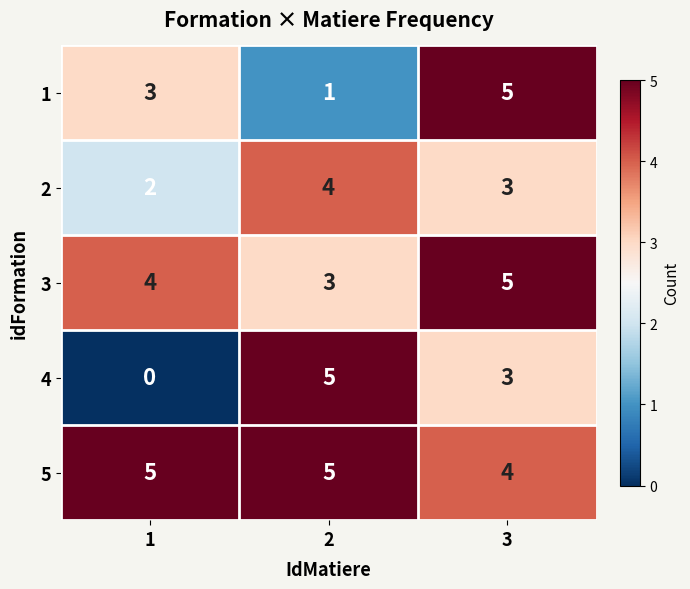

Rank the series at 1 from highest to lowest value.

5, 3, 1, 2, 4